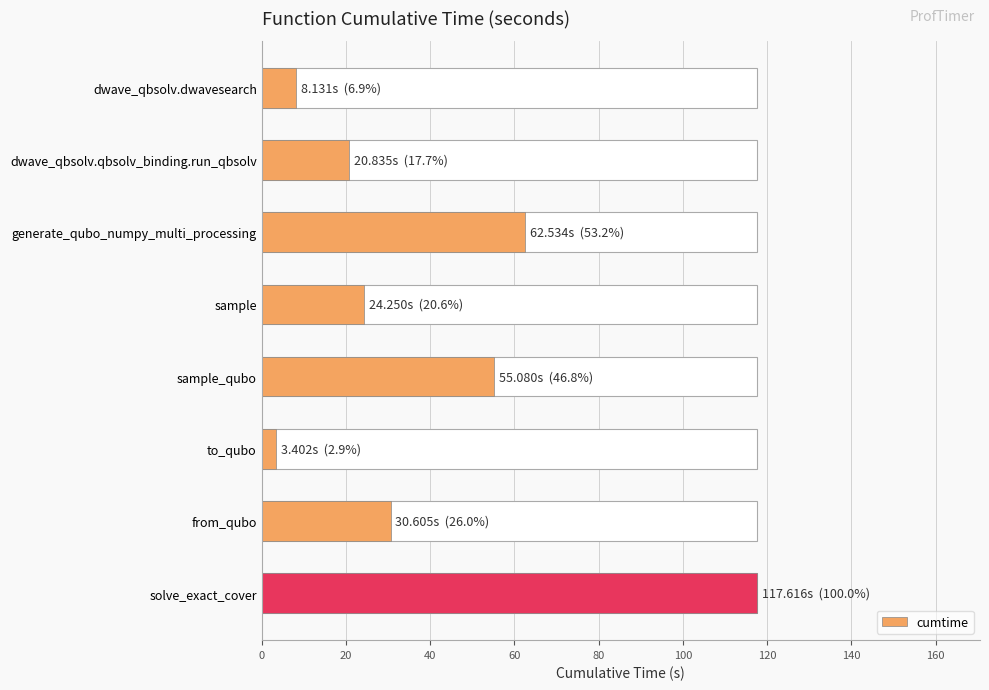

The value at dwave_qbsolv.qbsolv_binding.run_qbsolv is 20.8. True or false?

True